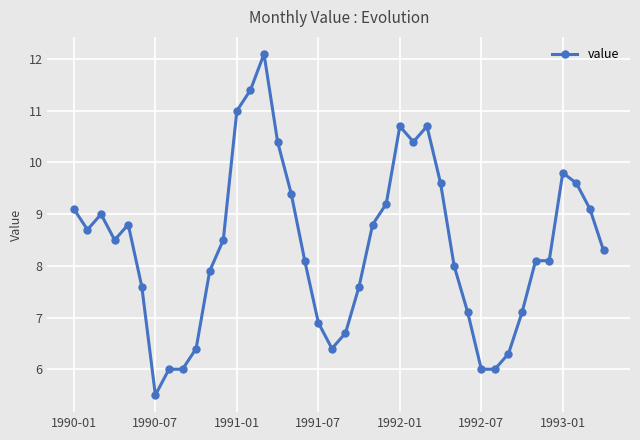

What is the greatest value displayed?

12.1